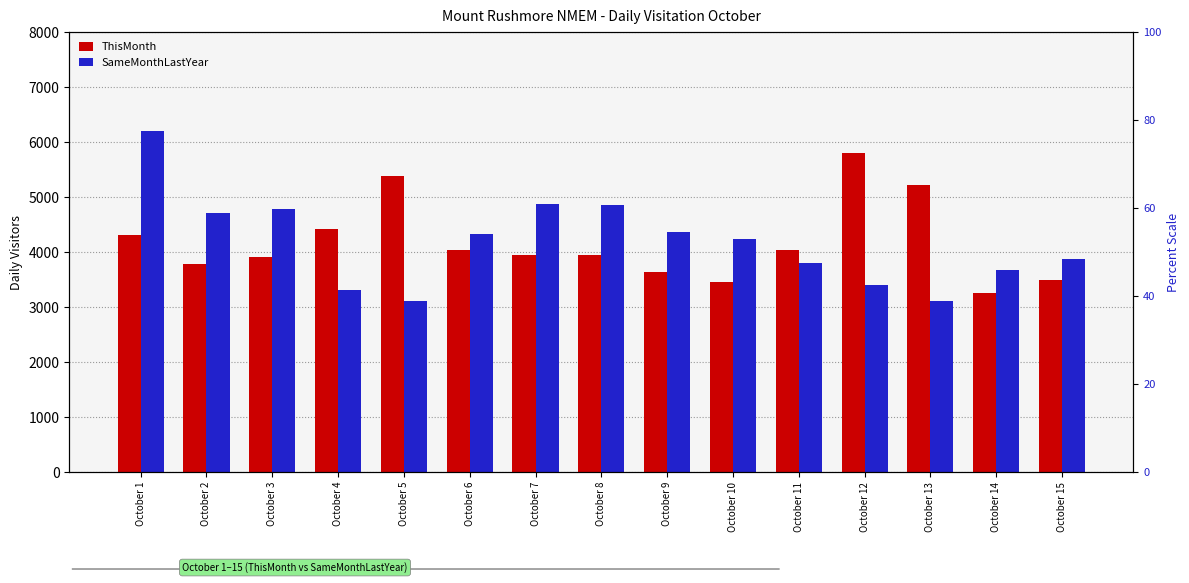

What is the maximum value for SameMonthLastYear?

6195